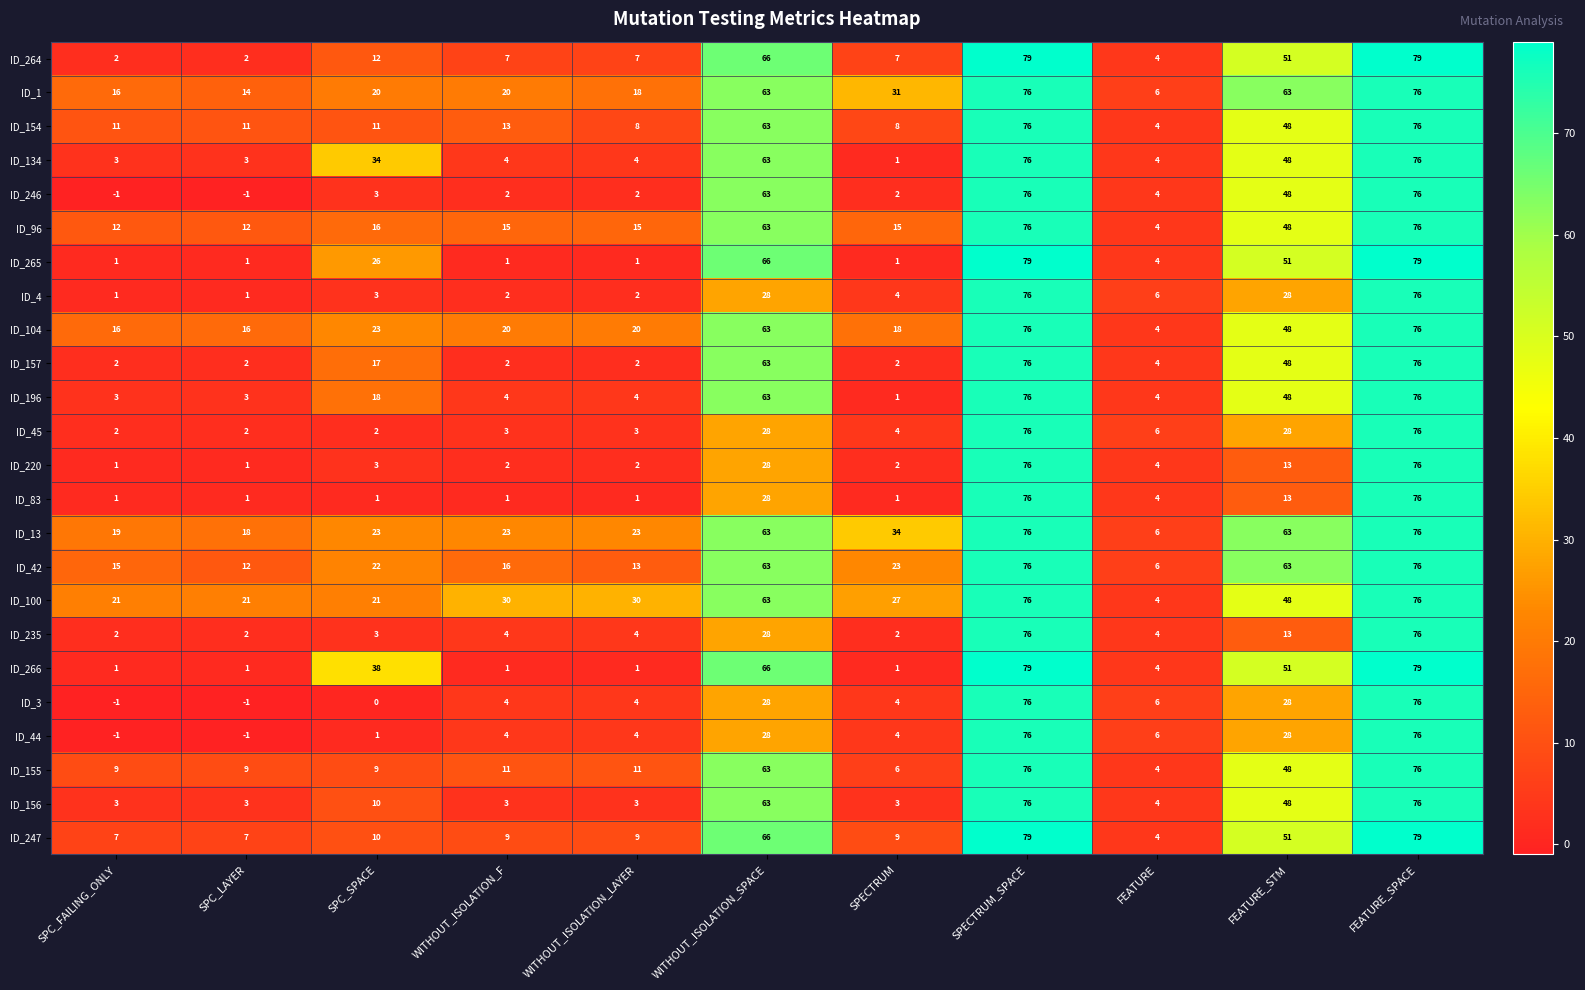

What is the minimum value for ID_155?

4